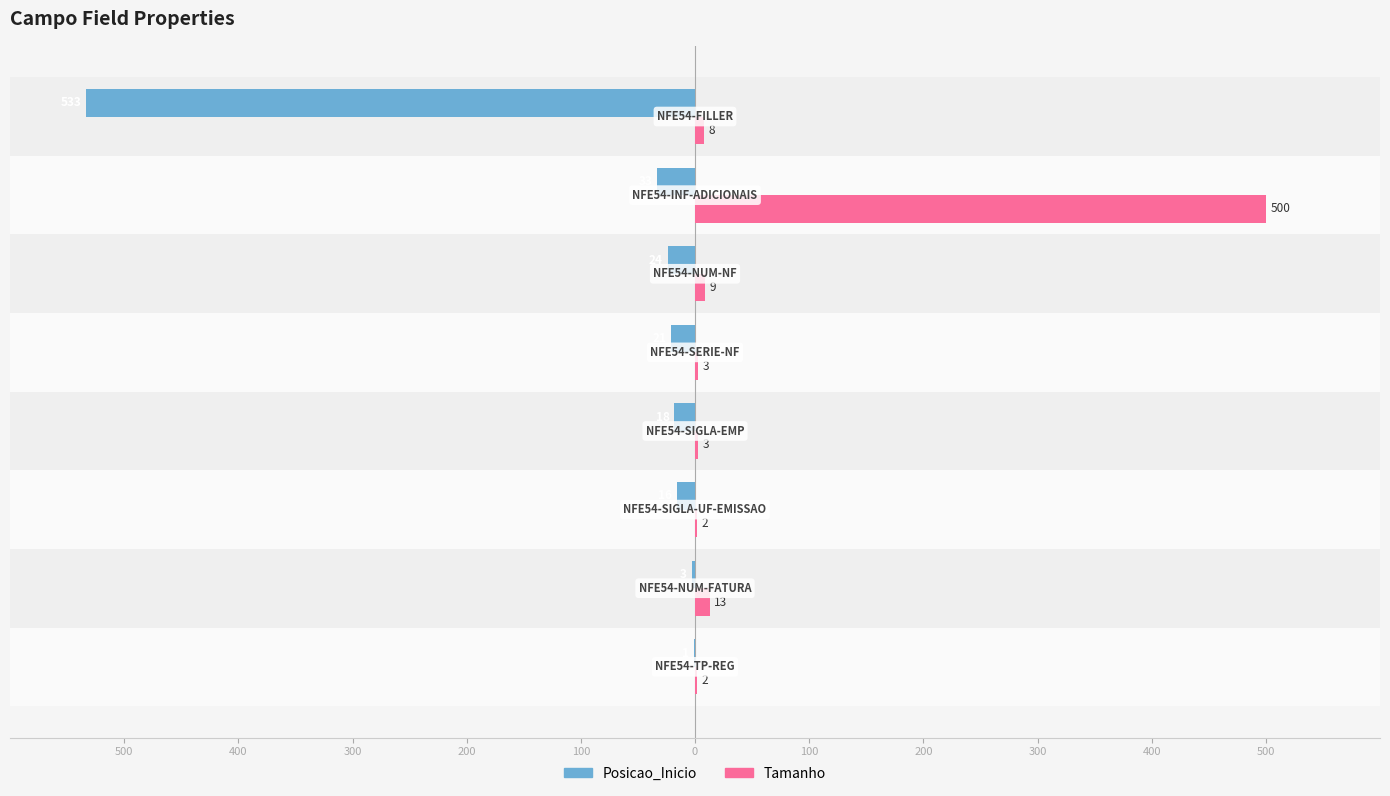

What are all the series names shown in the legend?

Posicao_Inicio, Tamanho